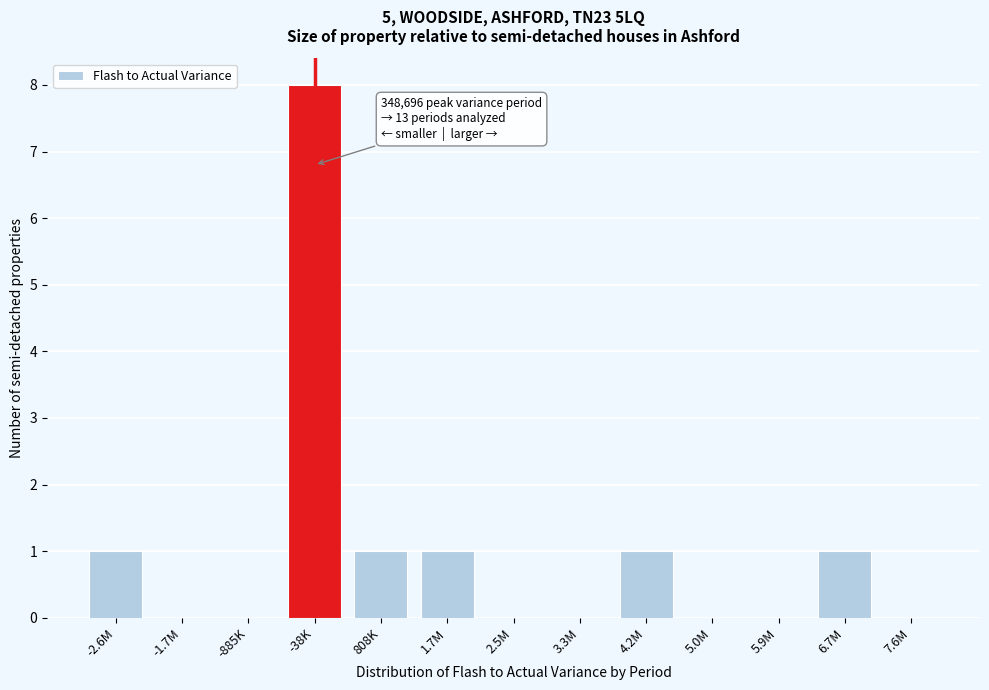

Reading left to right, transcribe all the data shown in this chart.

-2.6M=1	-1.7M=0	-885K=0	-38K=8	808K=1	1.7M=1	2.5M=0	3.3M=0	4.2M=1	5.0M=0	5.9M=0	6.7M=1	7.6M=0